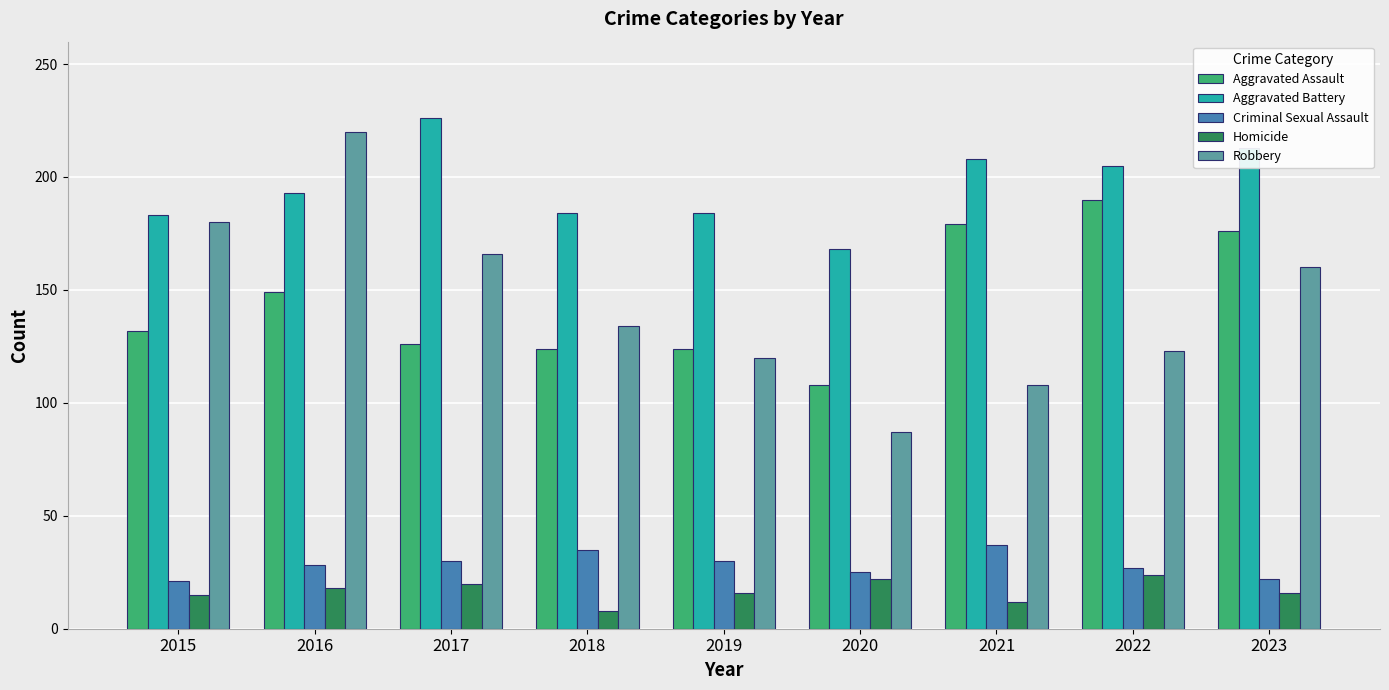

Between 2019 and 2021, which series saw the biggest shift?

Aggravated Assault